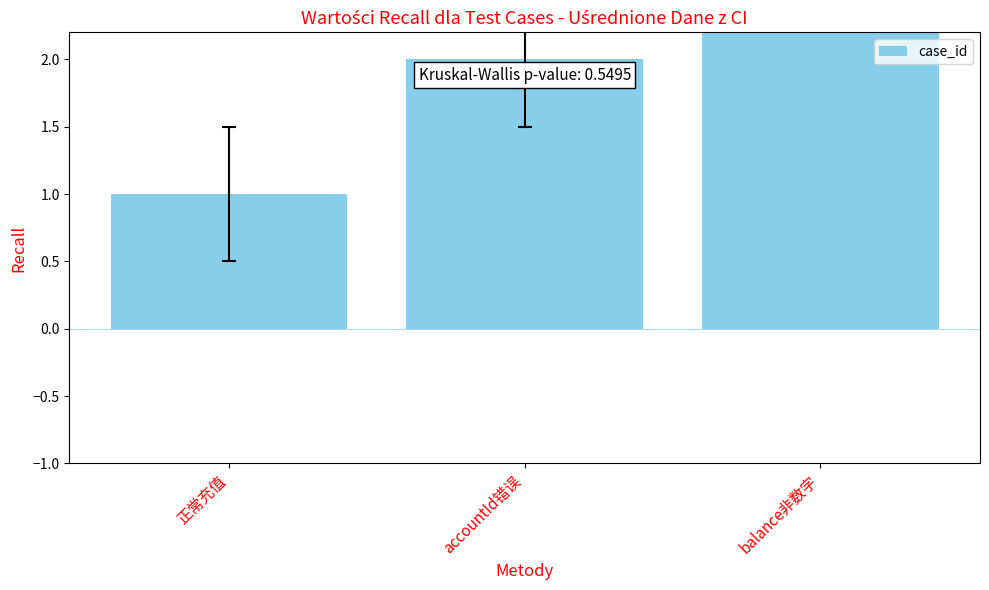

Approximately how many times larger is the value at balance非数字 compared to 正常充值?

3.0